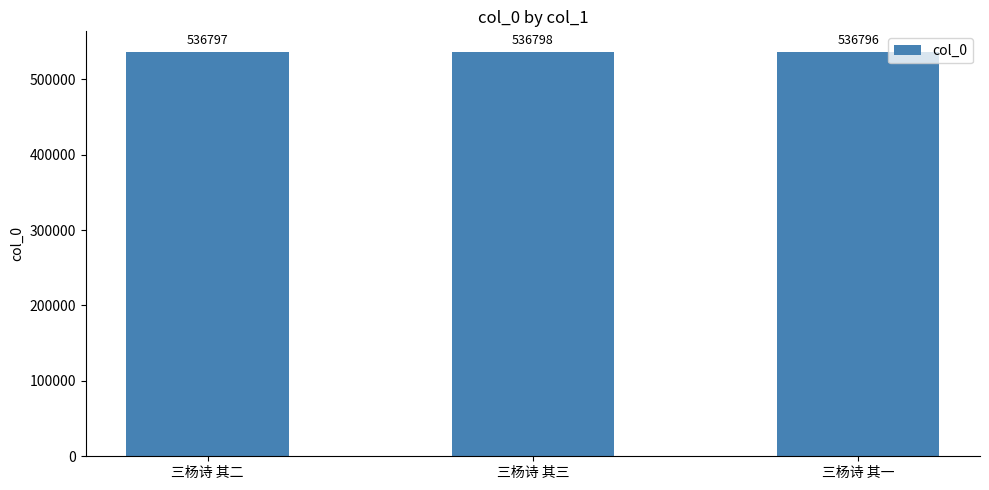

What is the sum of all values?

1610391